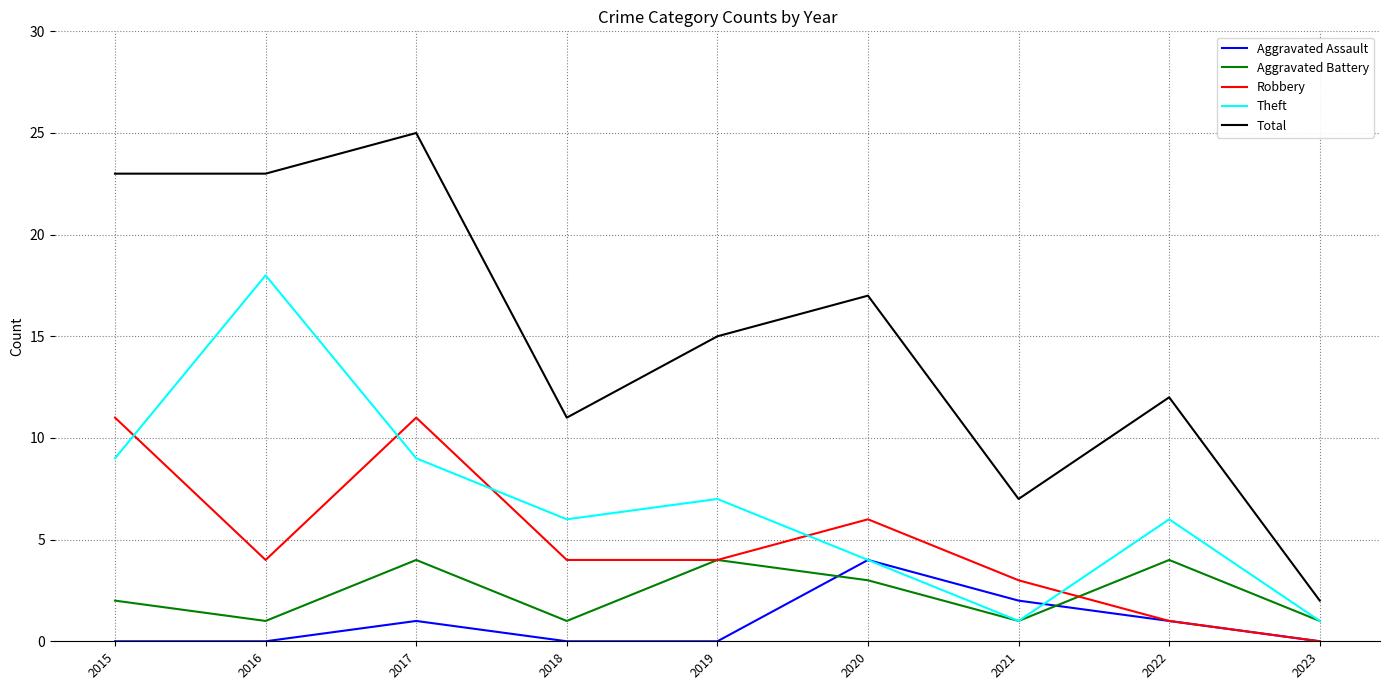

Count the number of categories in the chart.

9